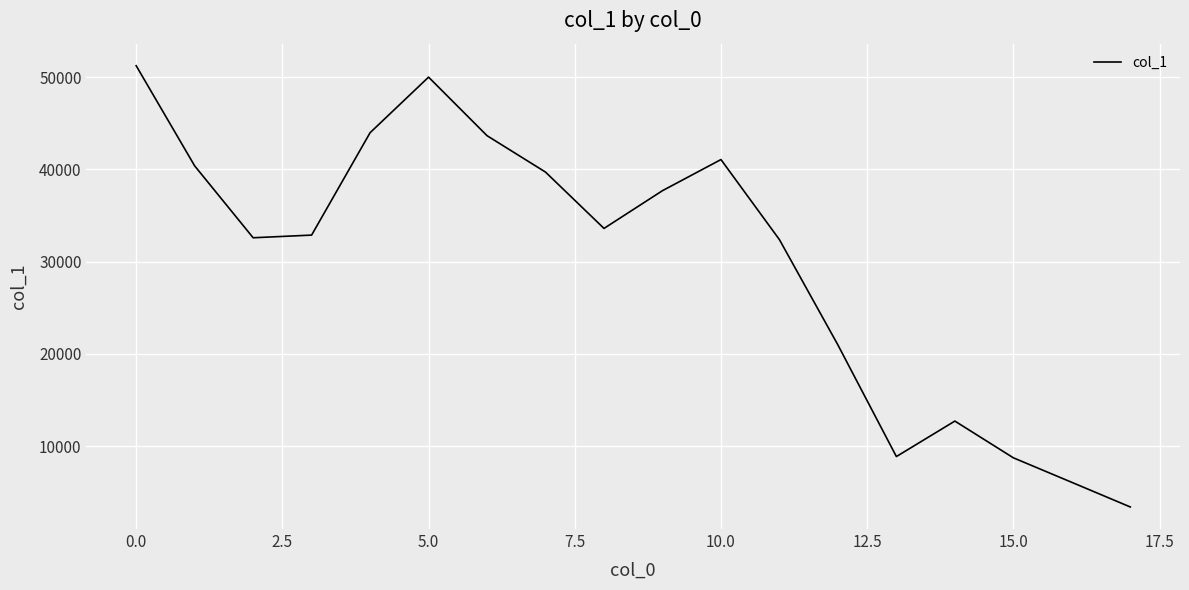

What is the difference between the maximum and minimum values?

47834